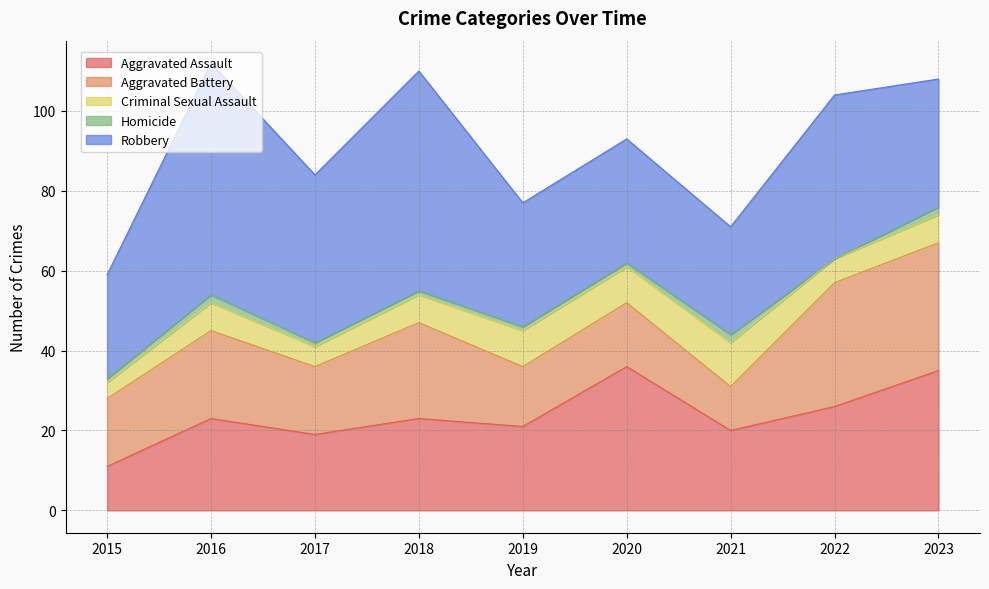

Which label corresponds to the largest value in the chart?

2016